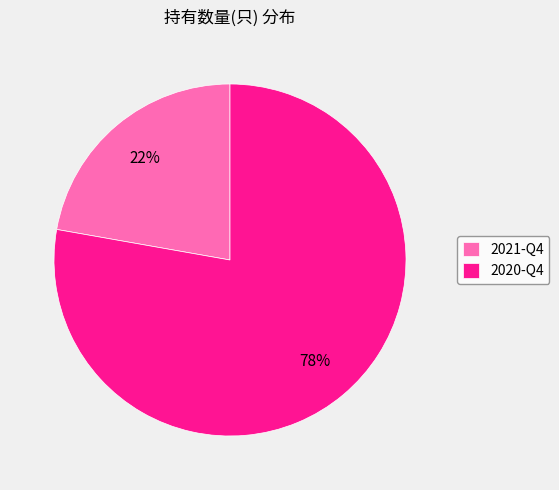

Rank the categories by value from lowest to highest.

2021-Q4, 2020-Q4